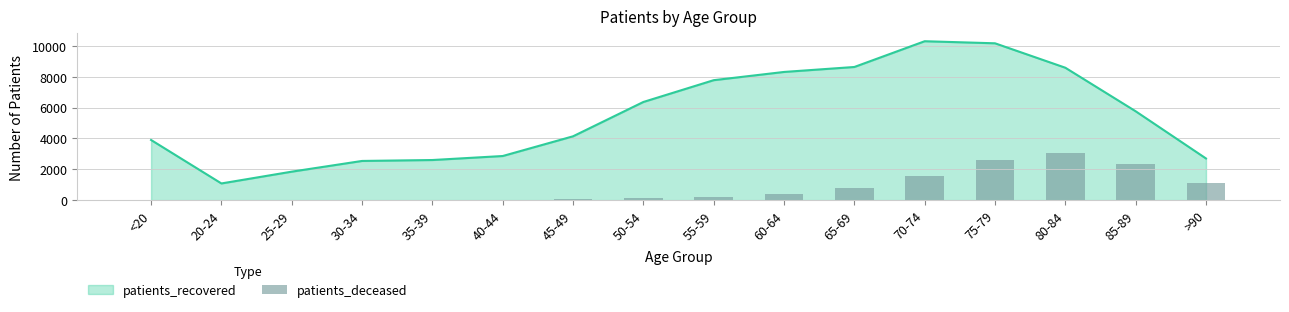

What is the lowest value of the patients_recovered series?

1081